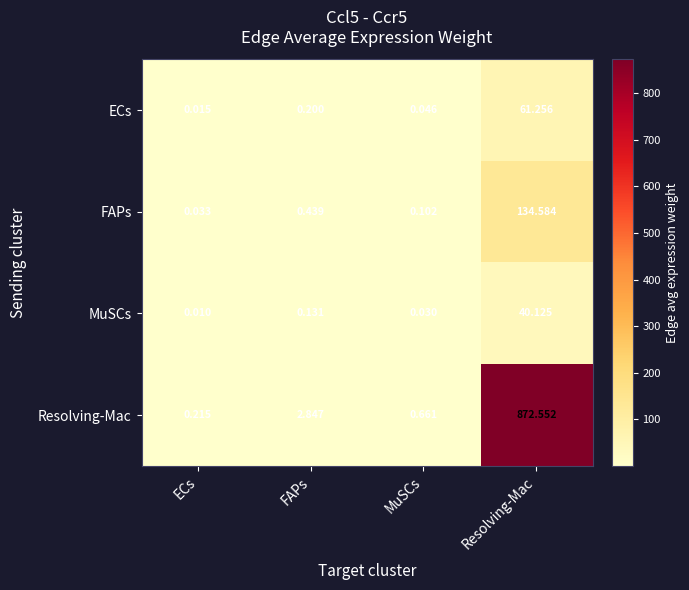

Rank the series by their maximum value, from highest to lowest.

Resolving-Mac, FAPs, ECs, MuSCs